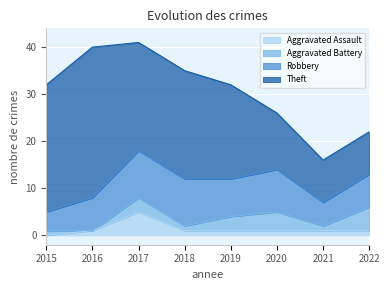

How many values in the Aggravated Assault series exceed 1?

1